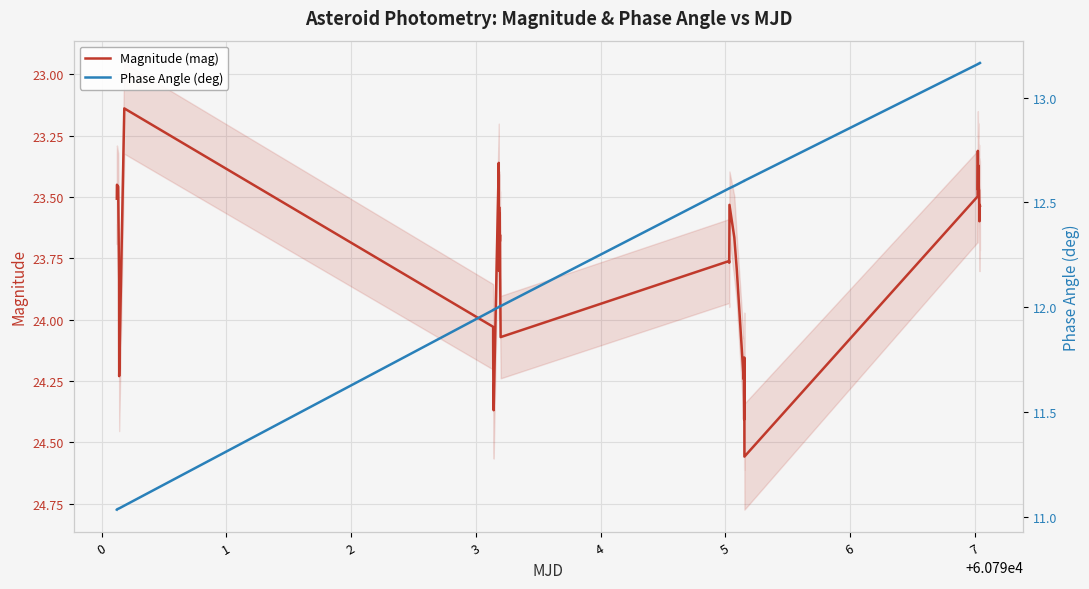

Count the number of categories in the chart.

40